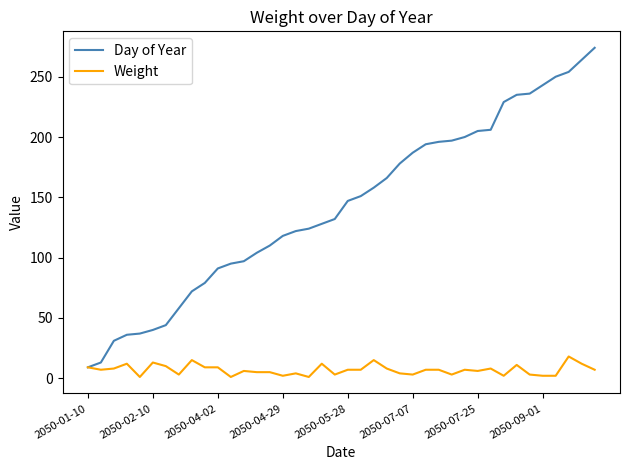

Which series has the largest range (max minus min)?

Day of Year